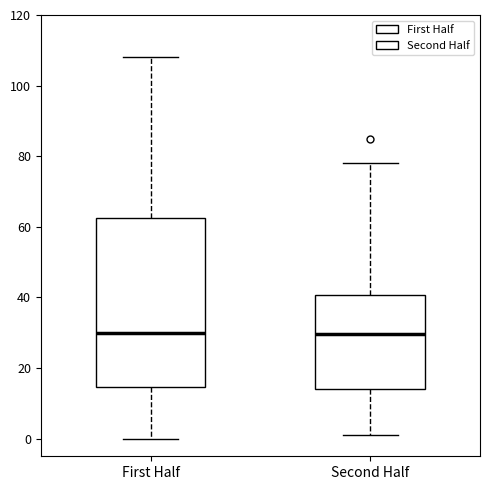

Reading left to right, read every box against the y-axis: the position of its median line, the range the box covers, and the ends of its whiskers. The values are not printed on the chart, so give them approximately, as read against the axis.

First Half: median 30, box 14 to 62, whiskers 0 to 108
Second Half: median 30, box 14 to 40, whiskers 2 to 78